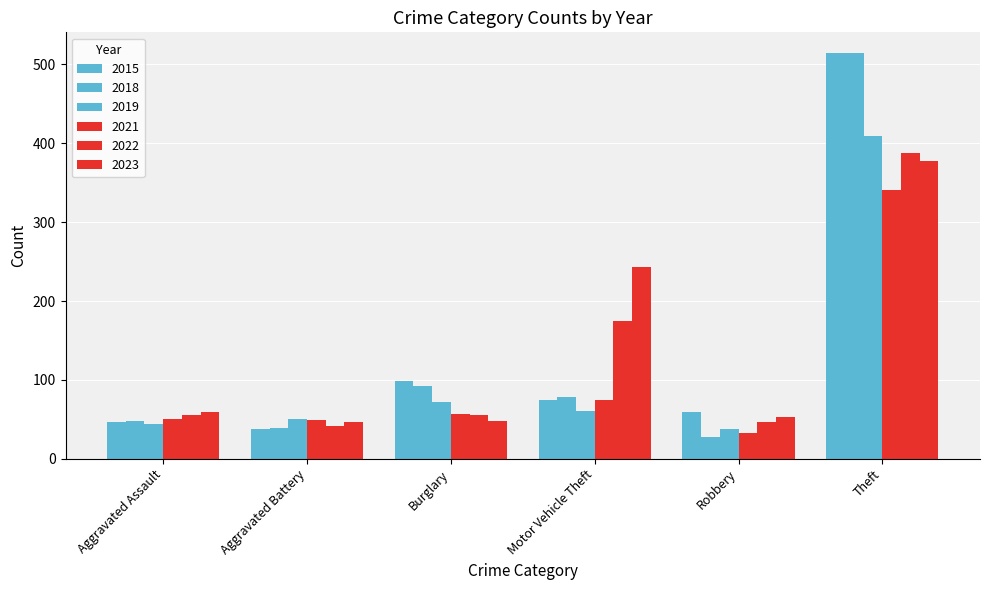

What is the total value across all series at Motor Vehicle Theft?

706